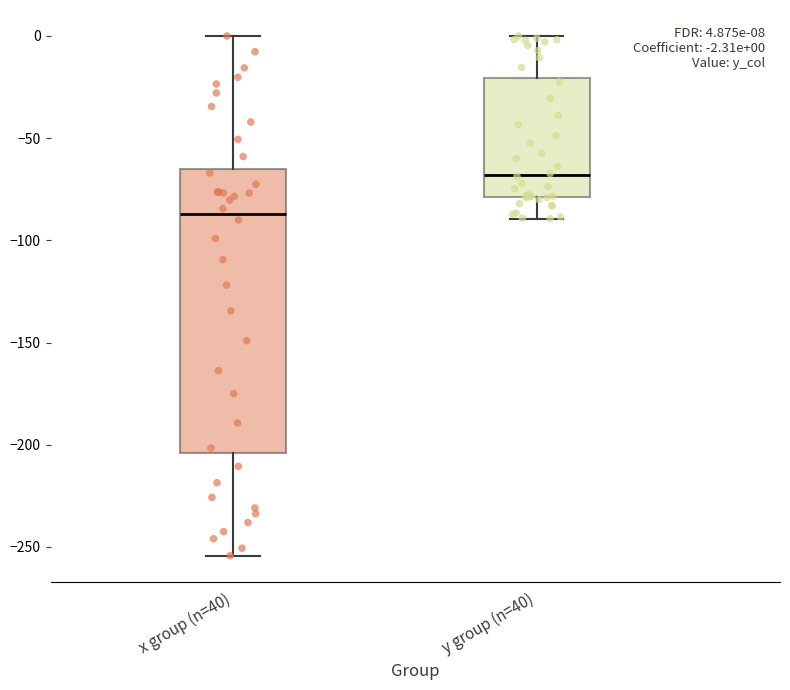

Which box has the highest median line?

y group (n=40)